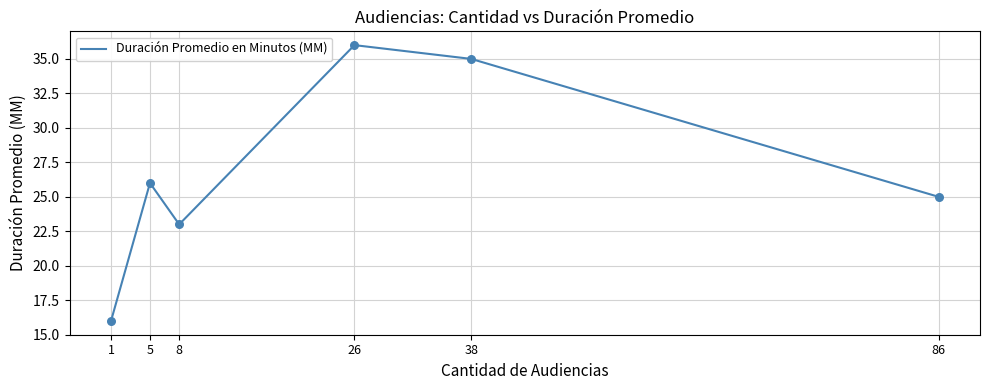

What is the change in value from 5 to 26?

+10